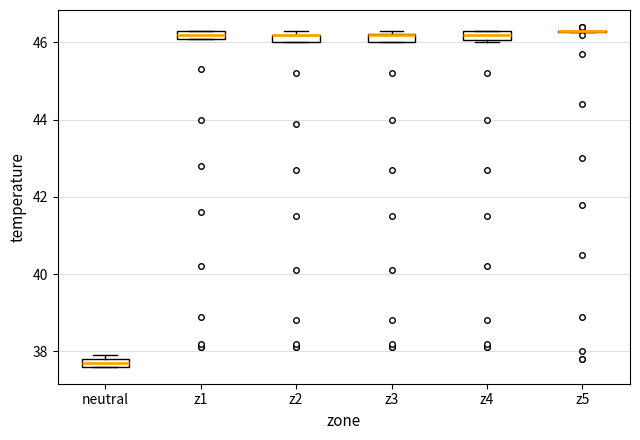

Where is the upper edge of the box for neutral on the y-axis? The values are not printed on the chart, so give them approximately, as read against the axis.

37.8